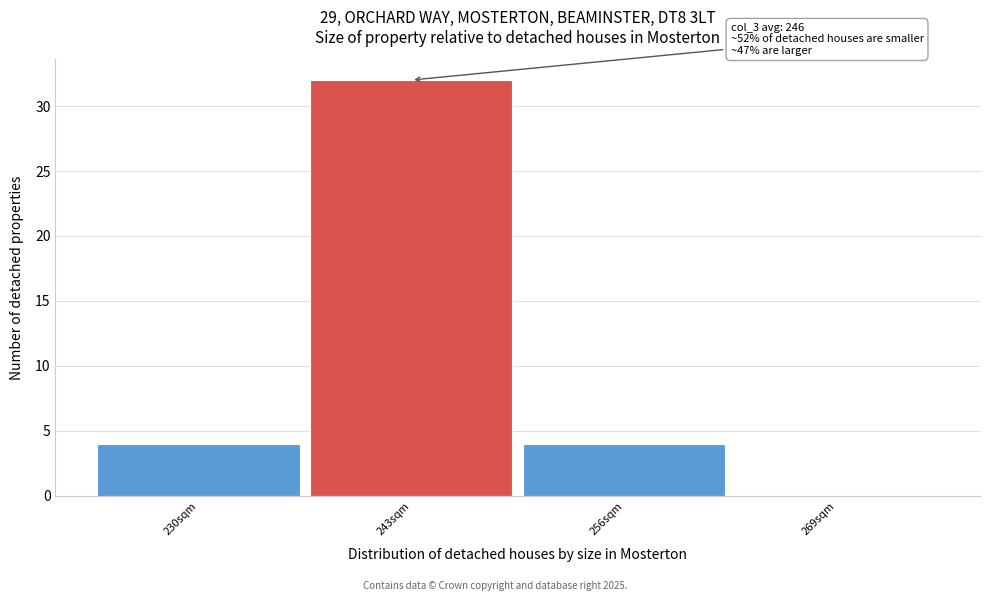

Reading left to right, transcribe all the data shown in this chart.

230sqm=4	243sqm=32	256sqm=4	269sqm=0